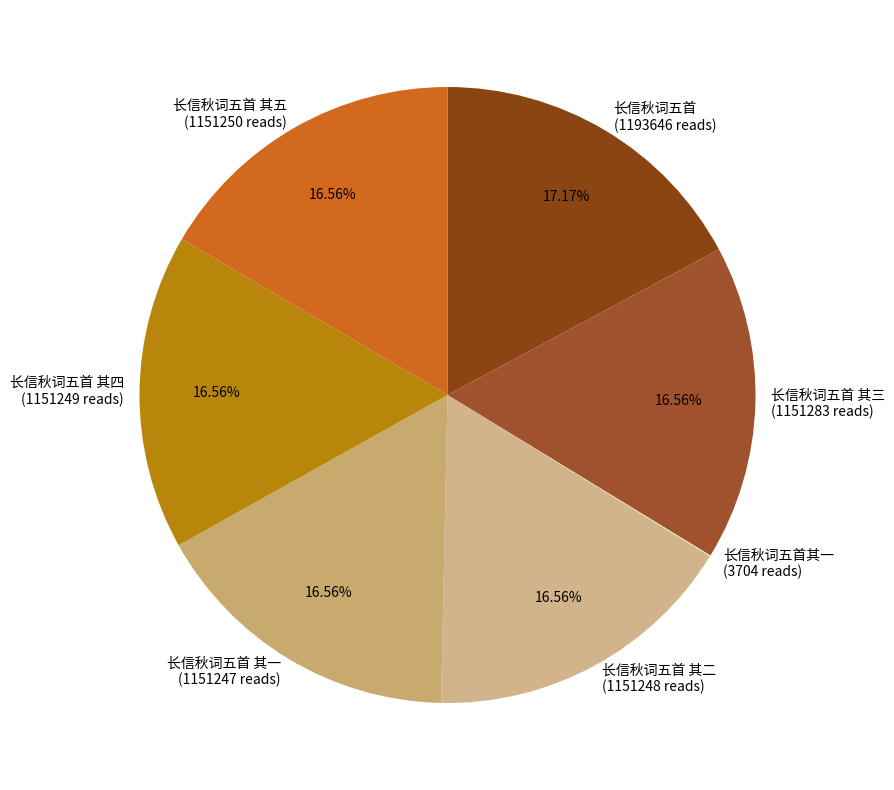

Do 长信秋词五首 其四 (1151249 reads) and 长信秋词五首 其二 (1151248 reads) together represent more than half of the pie?

No